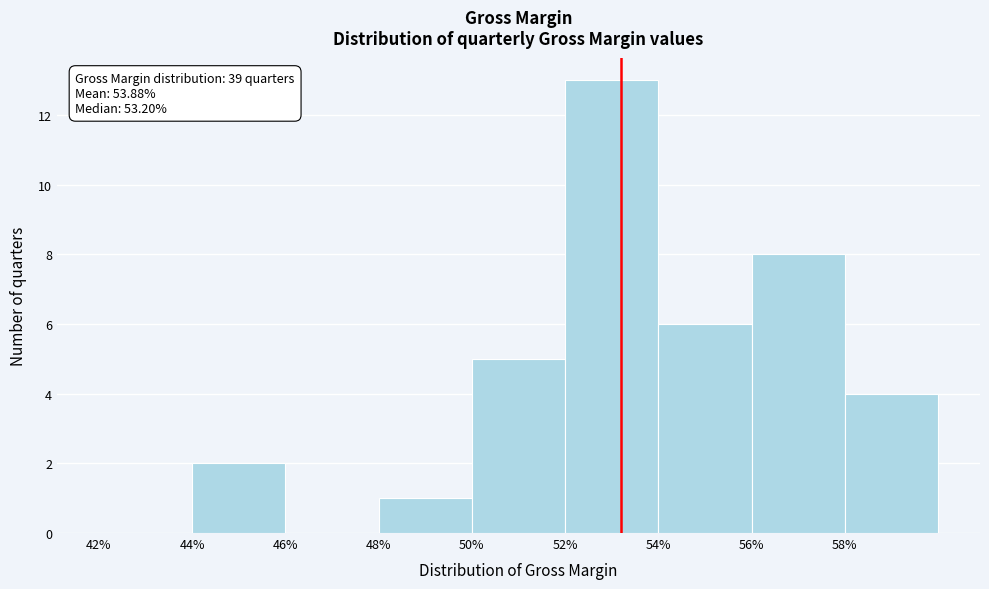

Reading left to right, extract all data points from this chart.

42%=0	44%=2	46%=0	48%=1	50%=5	52%=13	54%=6	56%=8	58%=4